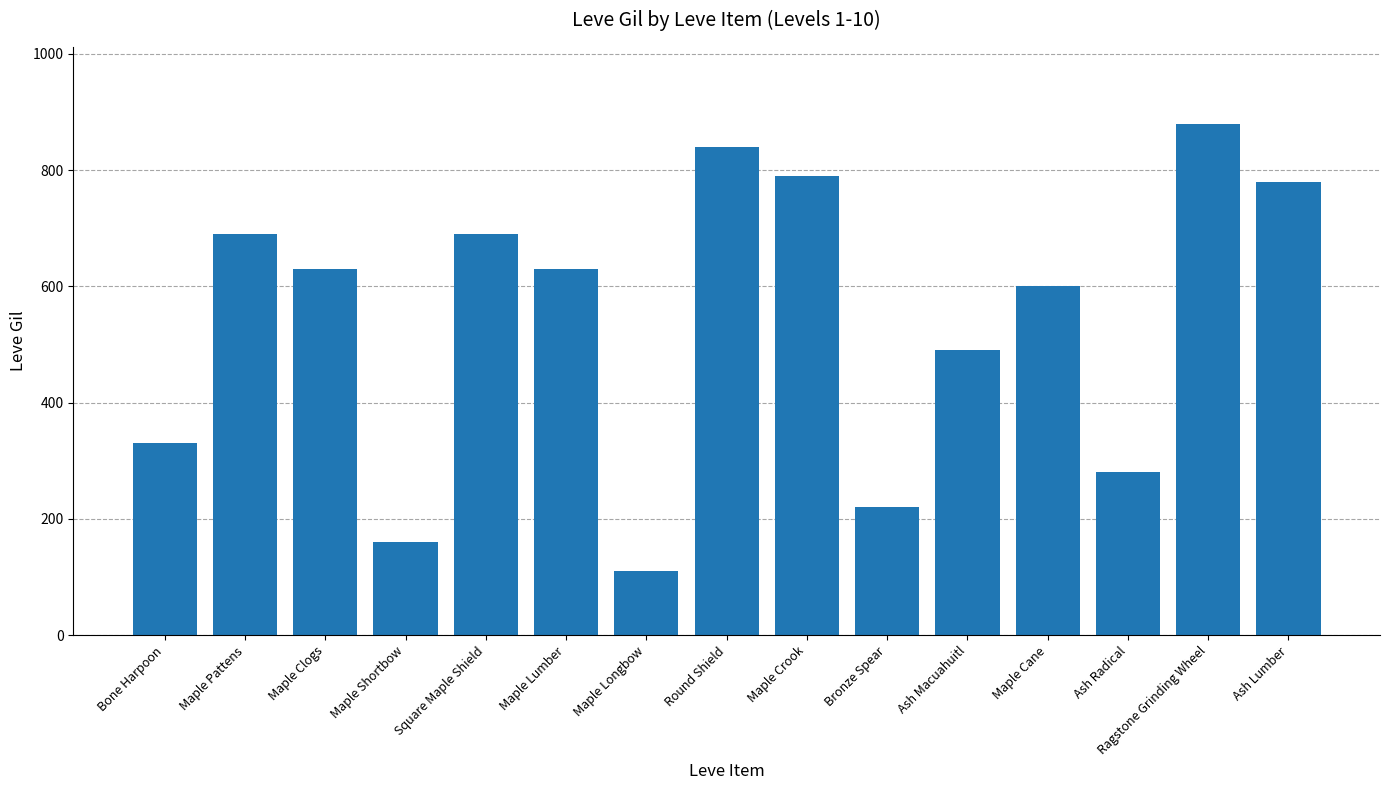

Reading left to right, extract all data points from this chart.

Bone Harpoon=330	Maple Pattens=690	Maple Clogs=630	Maple Shortbow=160	Square Maple Shield=690	Maple Lumber=630	Maple Longbow=110	Round Shield=840	Maple Crook=790	Bronze Spear=220	Ash Macuahuitl=490	Maple Cane=600	Ash Radical=280	Ragstone Grinding Wheel=880	Ash Lumber=780